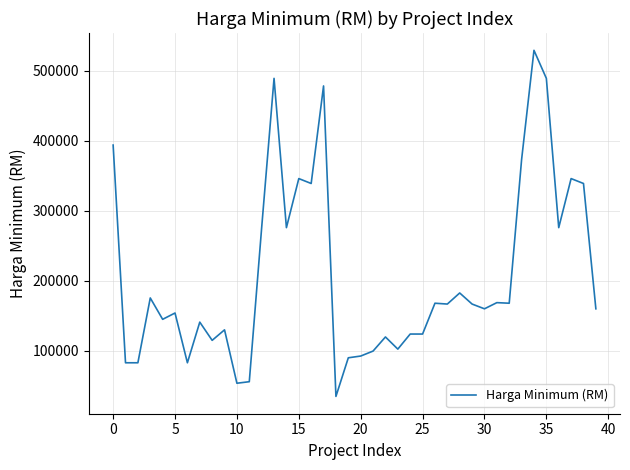

What is the greatest value displayed?

528800